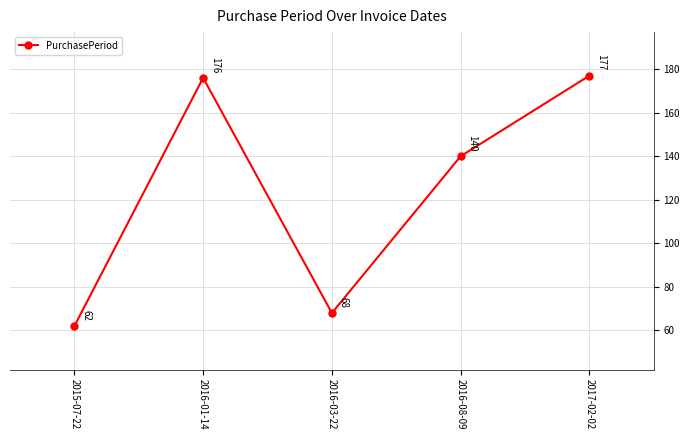

The value at 2016-01-14 is 82. True or false?

False